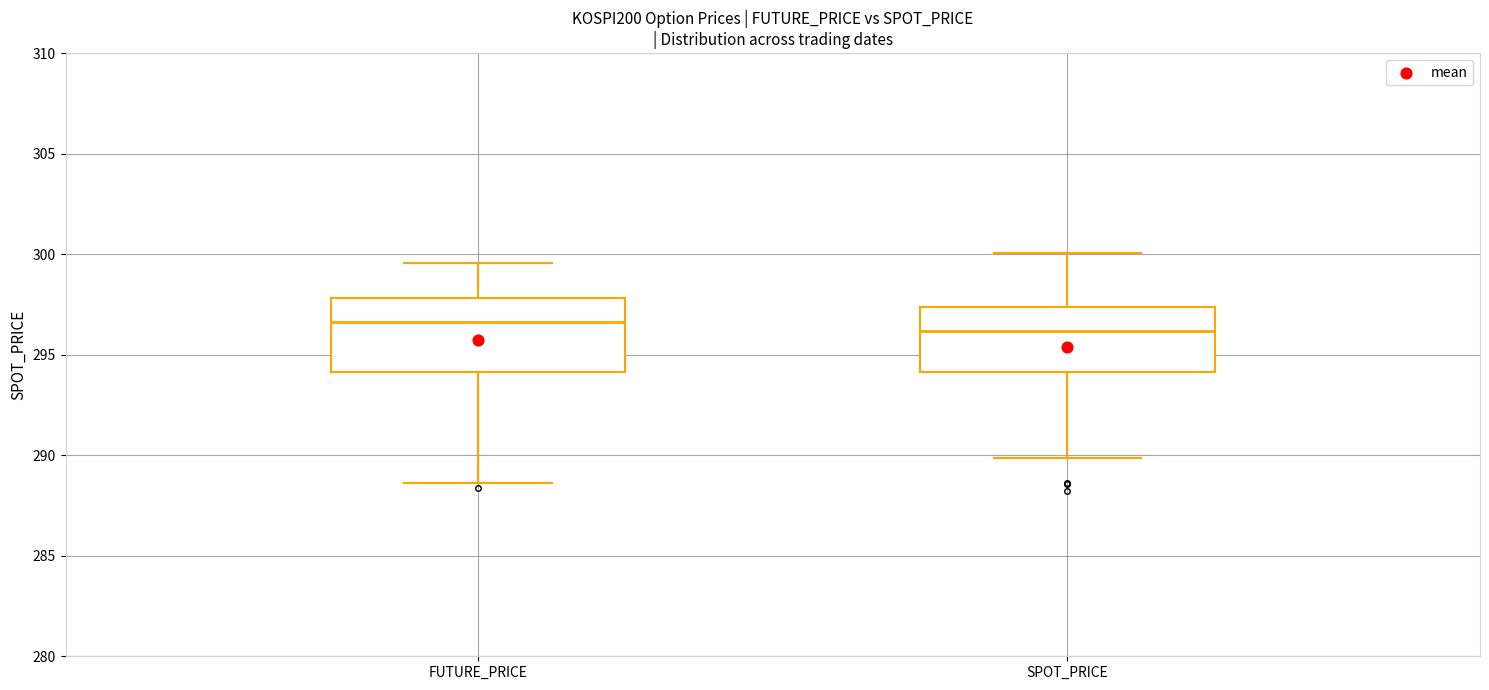

Reading left to right, read every box against the y-axis: the position of its median line, the range the box covers, and the ends of its whiskers. The values are not printed on the chart, so give them approximately, as read against the axis.

FUTURE_PRICE: median 296.5, box 294.0 to 298.0, whiskers 288.5 to 299.5
SPOT_PRICE: median 296.0, box 294.0 to 297.5, whiskers 290.0 to 300.0